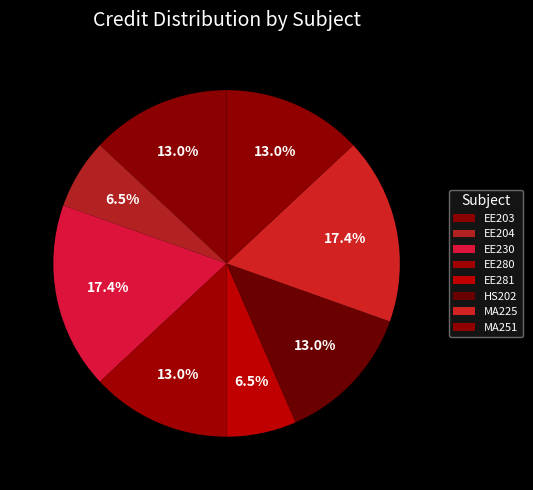

What percentage is the MA251 slice, to the nearest percent?

13%